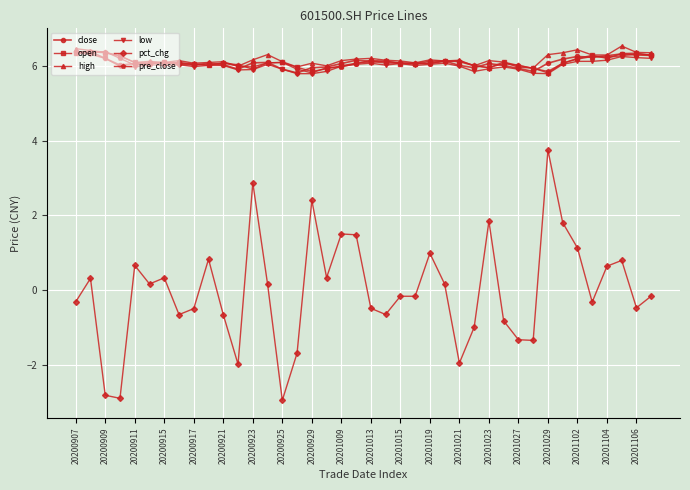

What is the difference between the maximum and minimum values in the high series?

0.6